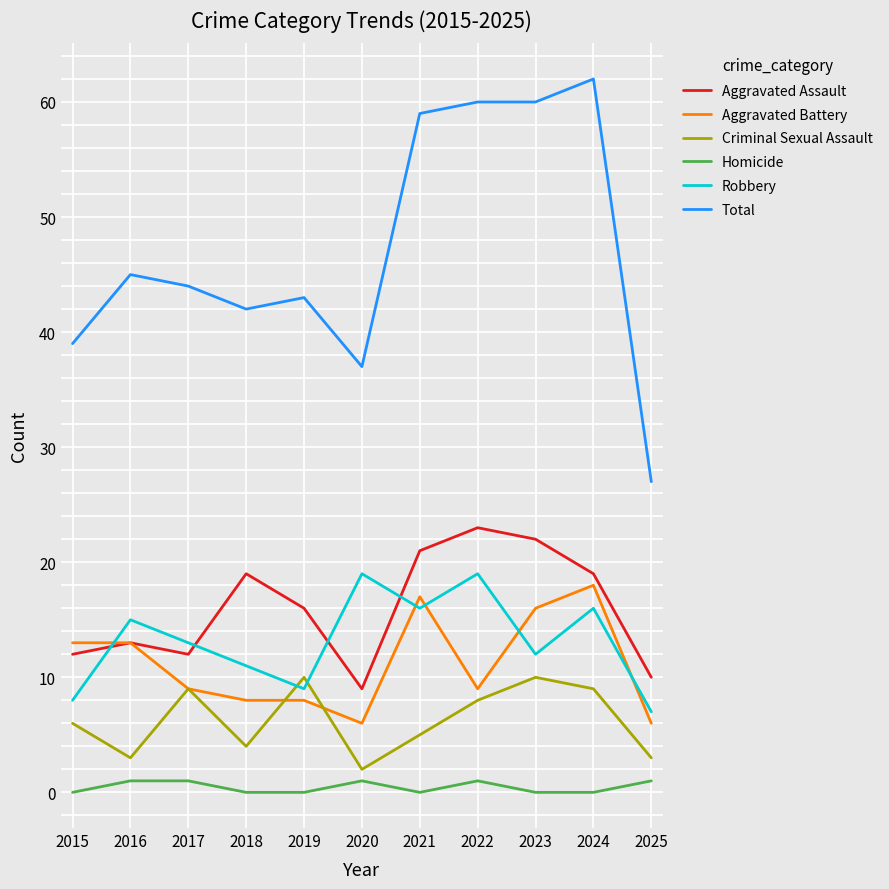

At which category does Criminal Sexual Assault reach its first local valley?

2016